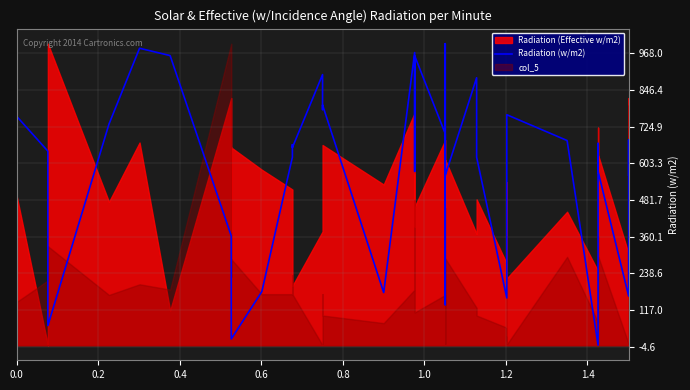

Reading left to right, list all the values displayed in this chart.

758.3	643.7	64.9	733.3	984.8	960.5	362.2	62.6	20.8	177.7	623.6	664.9	655.5	897.5	781.5	796.7	174.6	970.6	650.3	576.5	677.7	960.0	701.7	134.4	1000.0	650.0	563.0	886.9	623.6	156.8	227.2	719.0	764.4	678.8	0.0	669.3	576.1	162.9	680.7	563.9